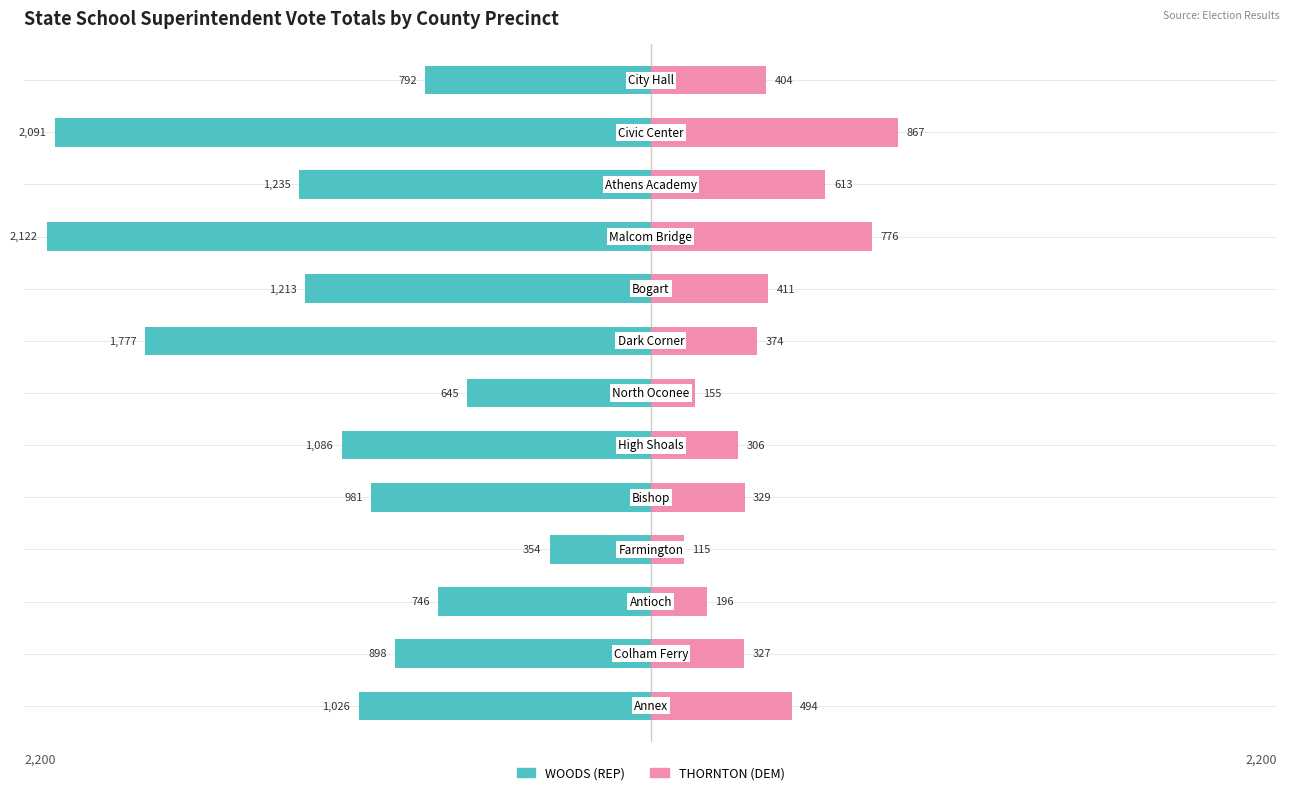

How many bars are there in each group?

2